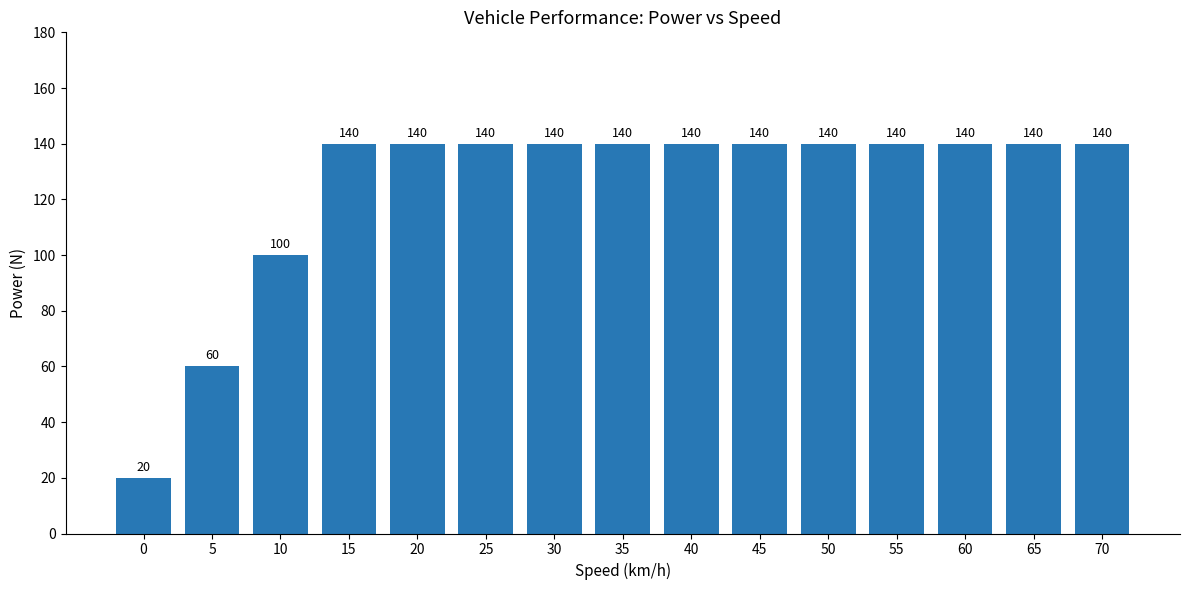

What is the ratio of the value at 50 to the value at 0?

7.0